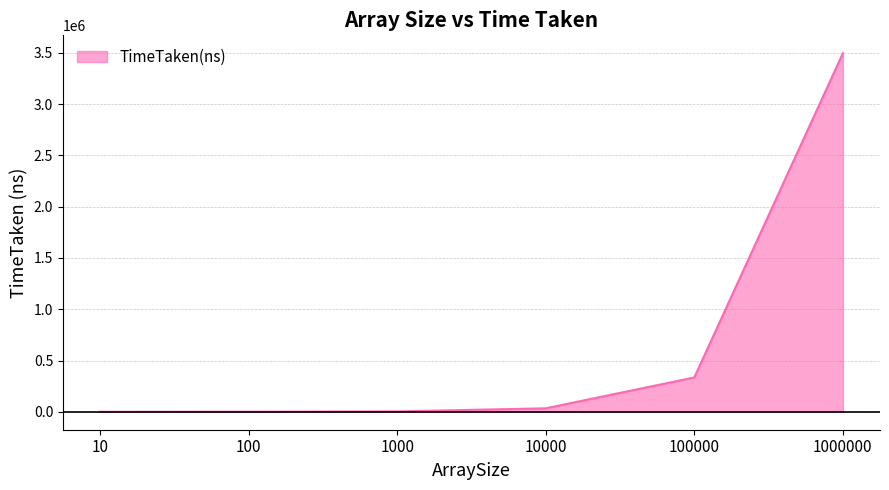

What is the sum of all values?

3869326